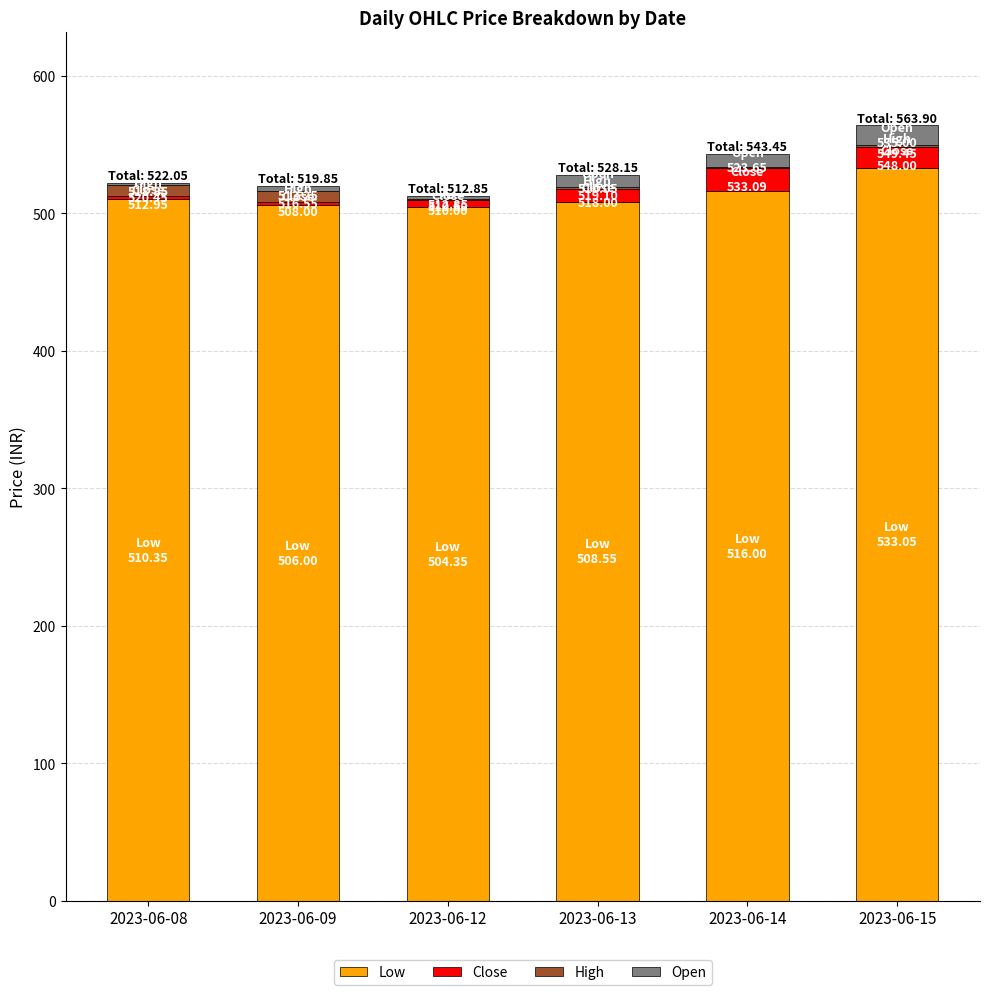

True or false: Low has a value of 533.0 at 2023-06-15.

True